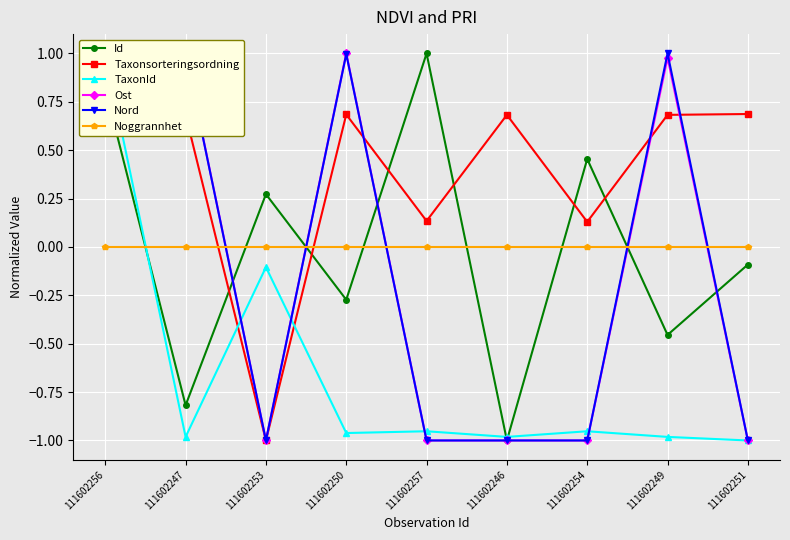

The value of Noggrannhet at 111602251 is 0.0. True or false?

True